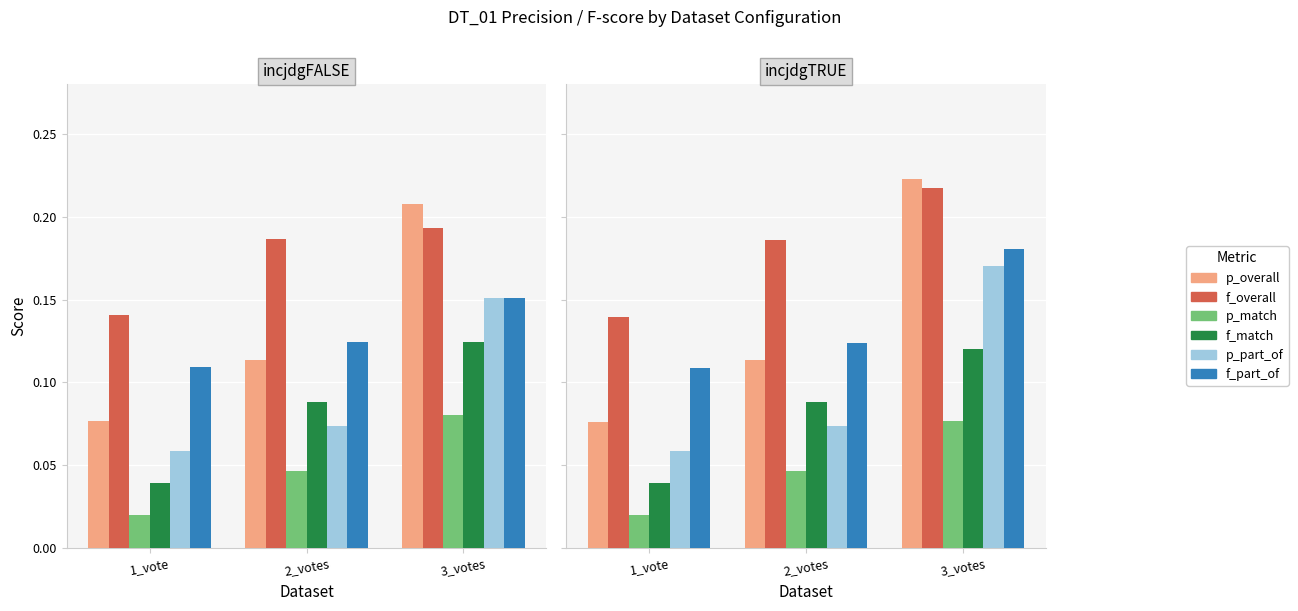

At which category does the chart reach its peak across all series?

3_votes